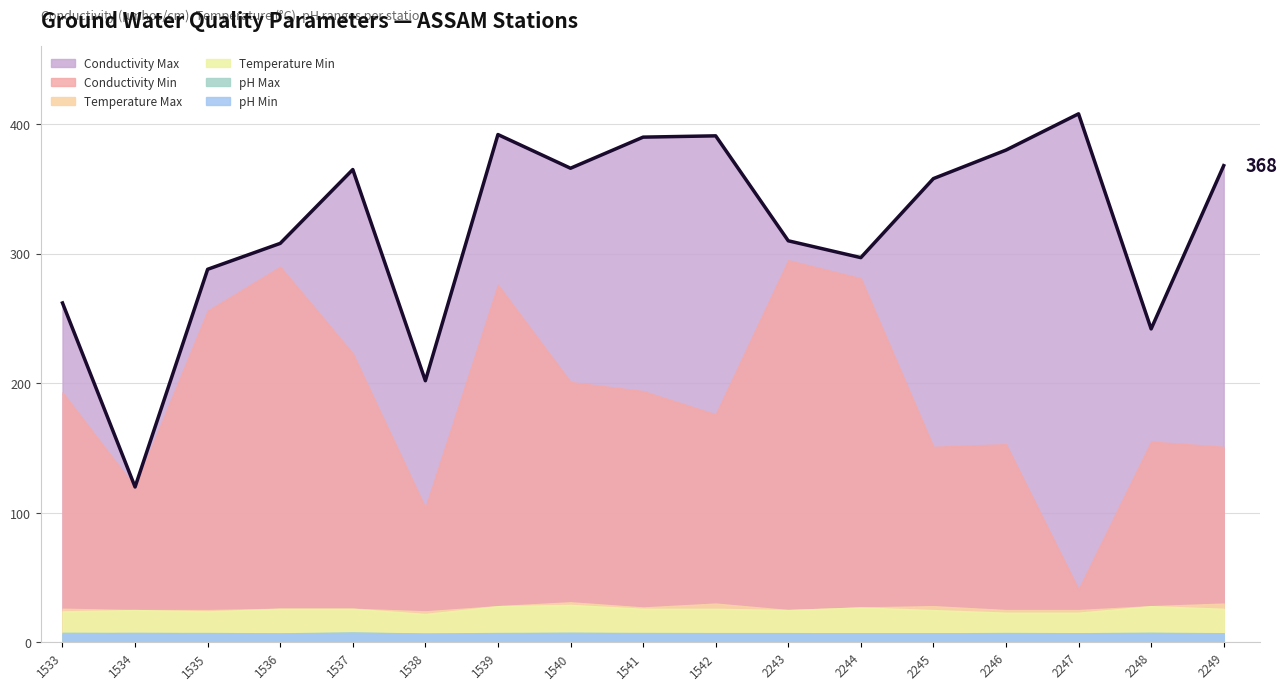

True or false: Temperature Max and Conductivity Max intersect in this chart.

False